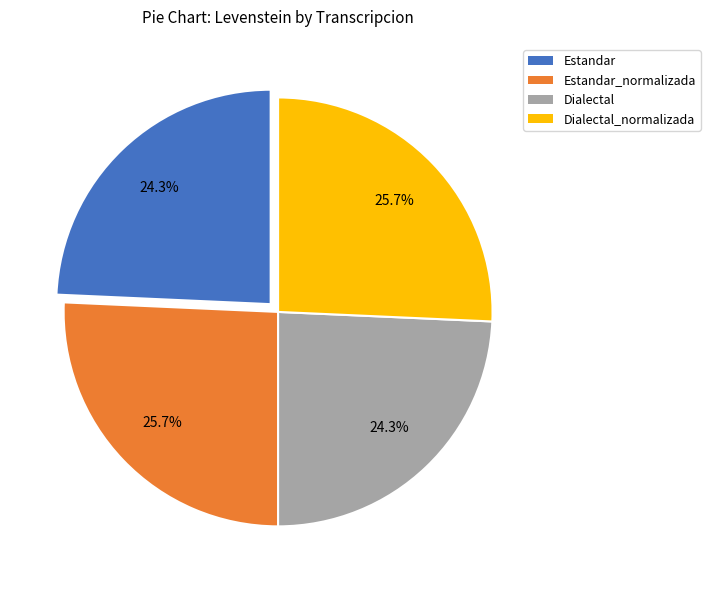

Is there any slice that represents more than half of the pie?

No